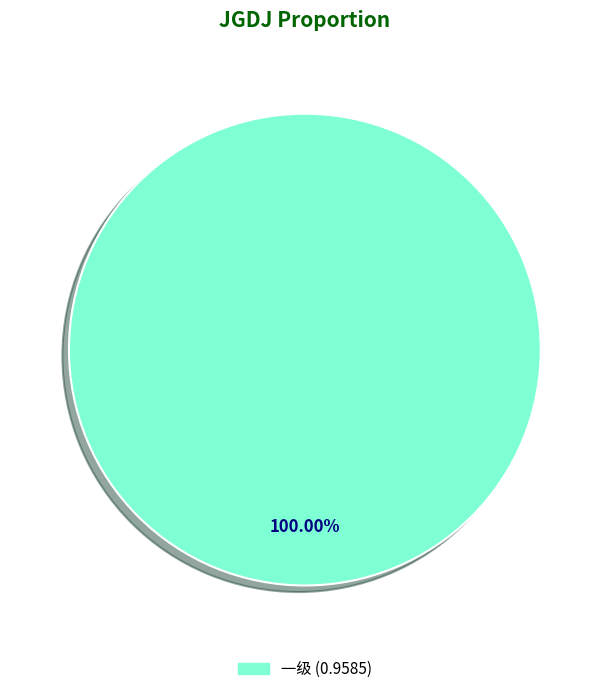

Is there any slice that represents more than half of the pie?

Yes